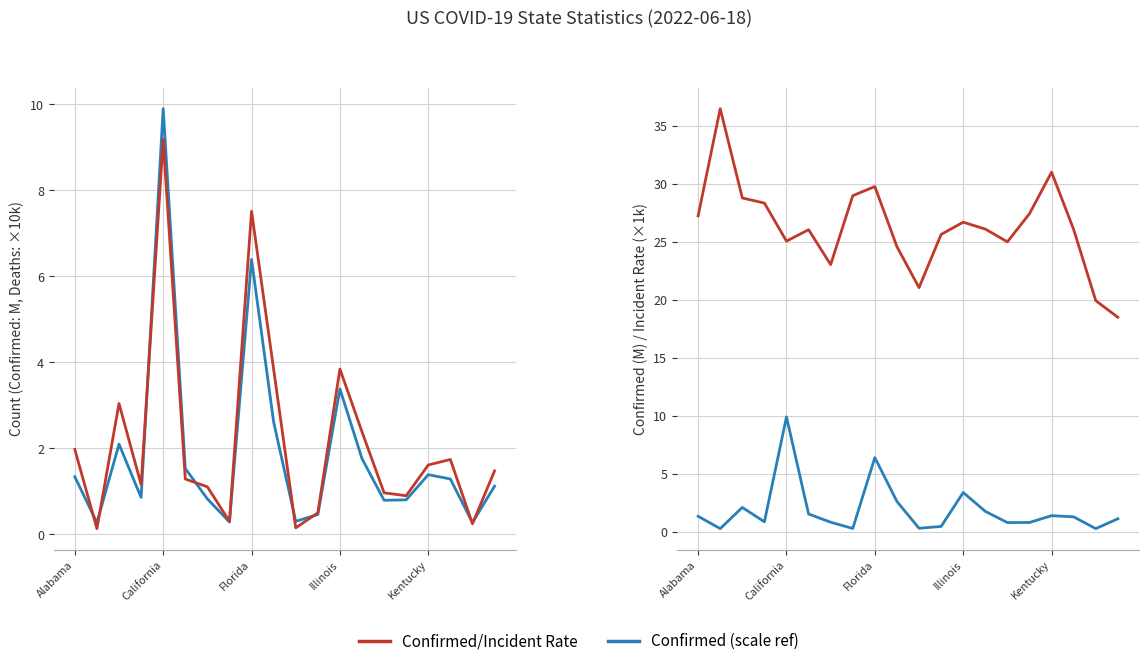

What is the difference between the second highest and minimum values in the Incident Rate series?

12.5